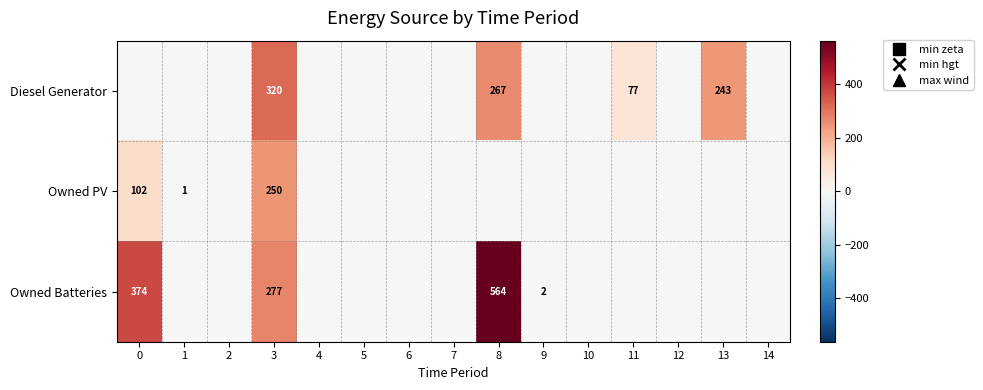

Is it true that Diesel Generator equals 267 at 8?

True